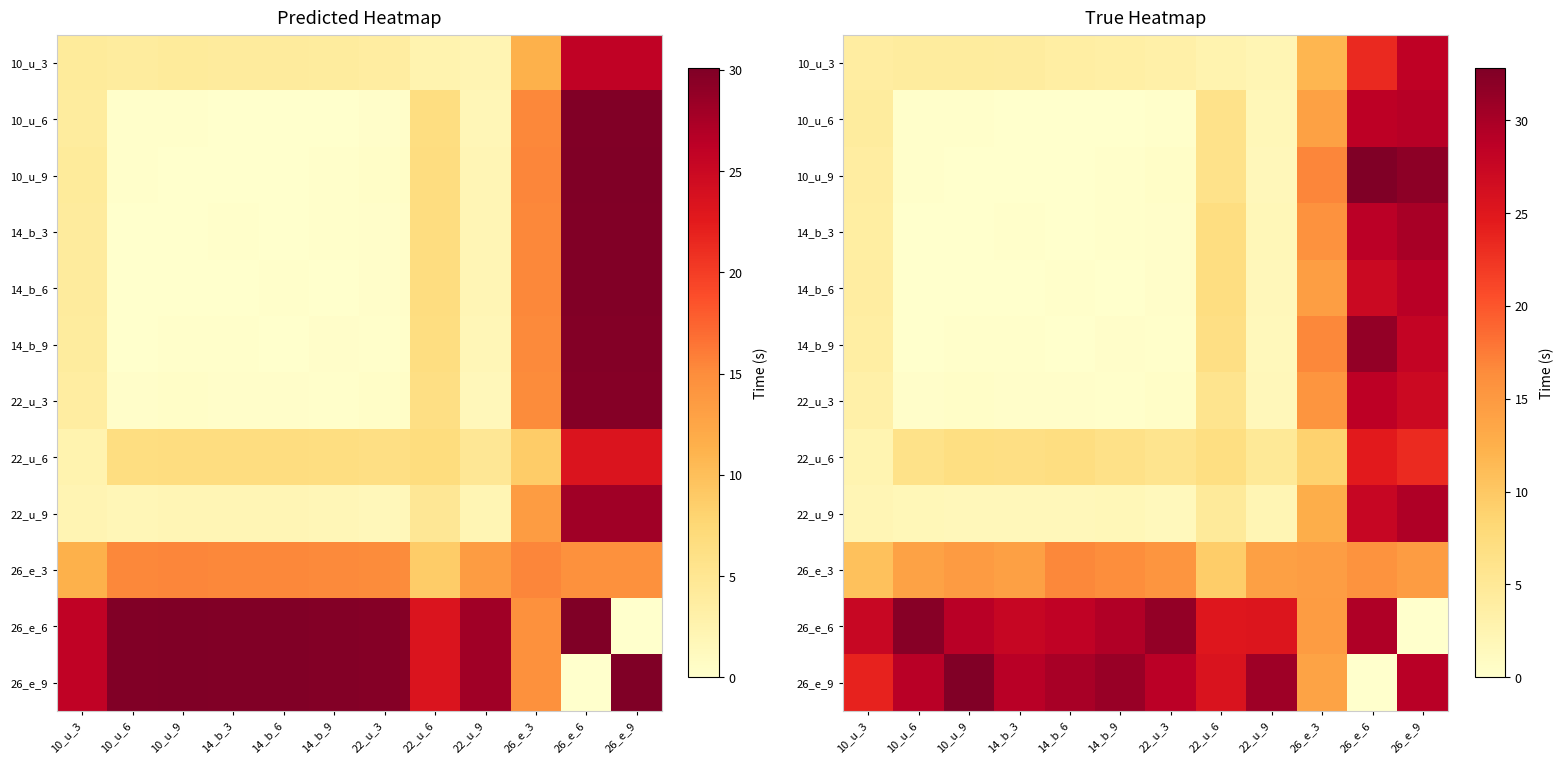

The 26_e_3 series shows 14.7 at 26_e_9. True or false?

True